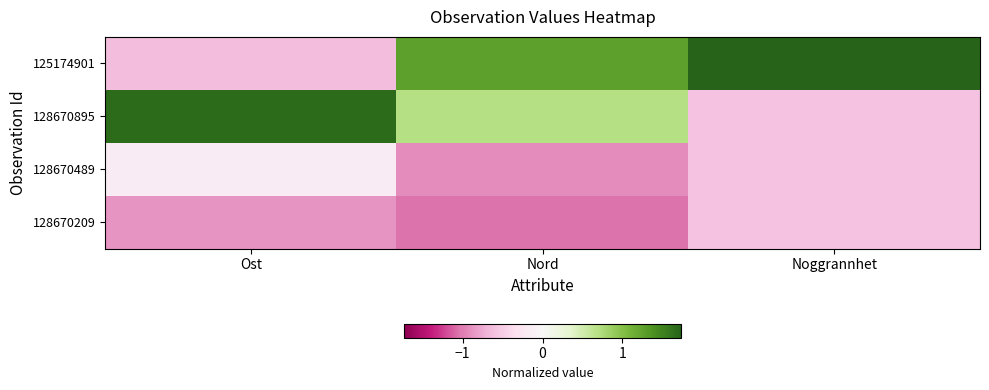

What is the maximum value shown in the chart?

1.7